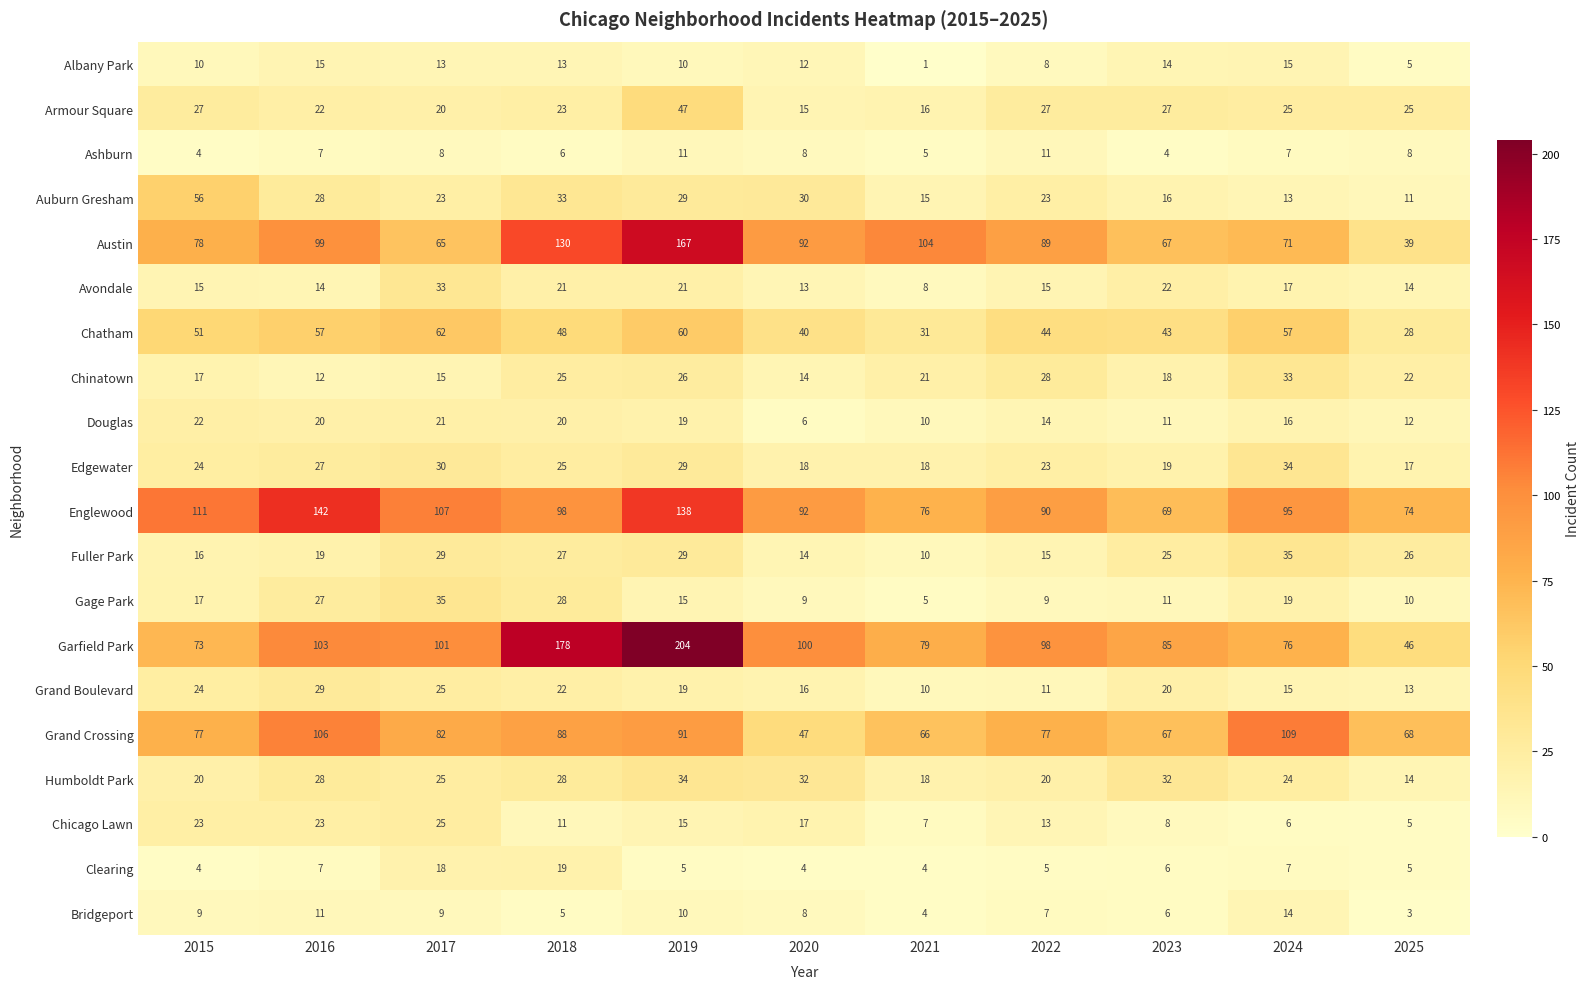

Between 2017 and 2020, which series saw the biggest shift?

Grand Crossing